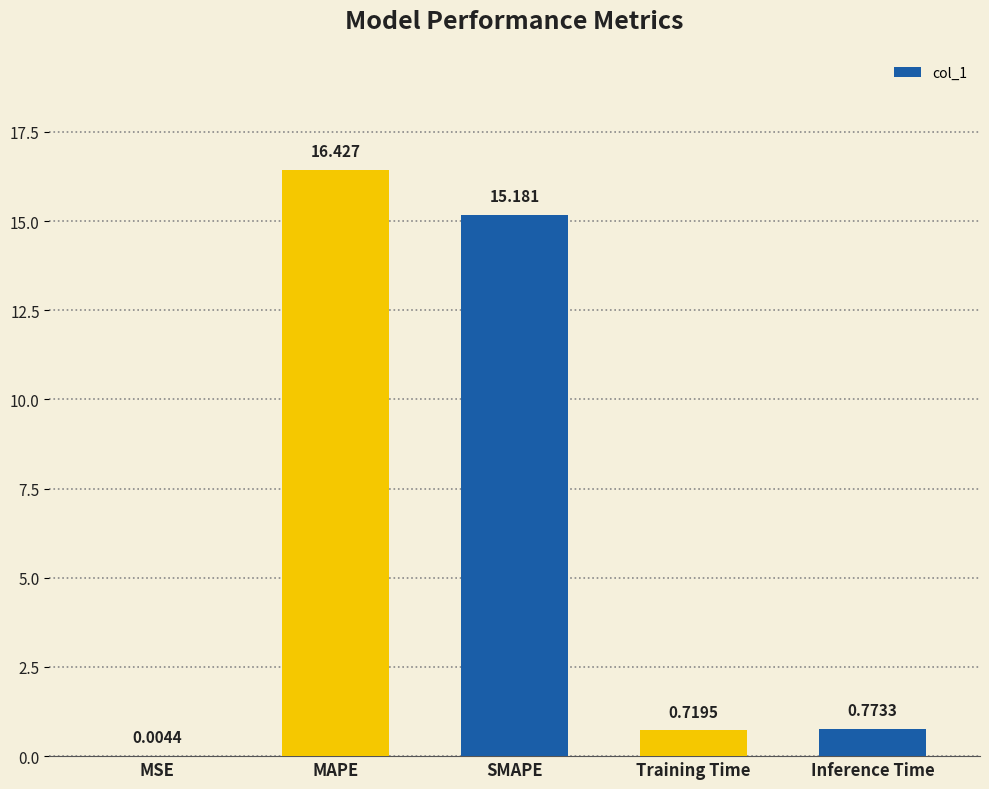

Between Inference Time and MAPE, which is larger?

MAPE